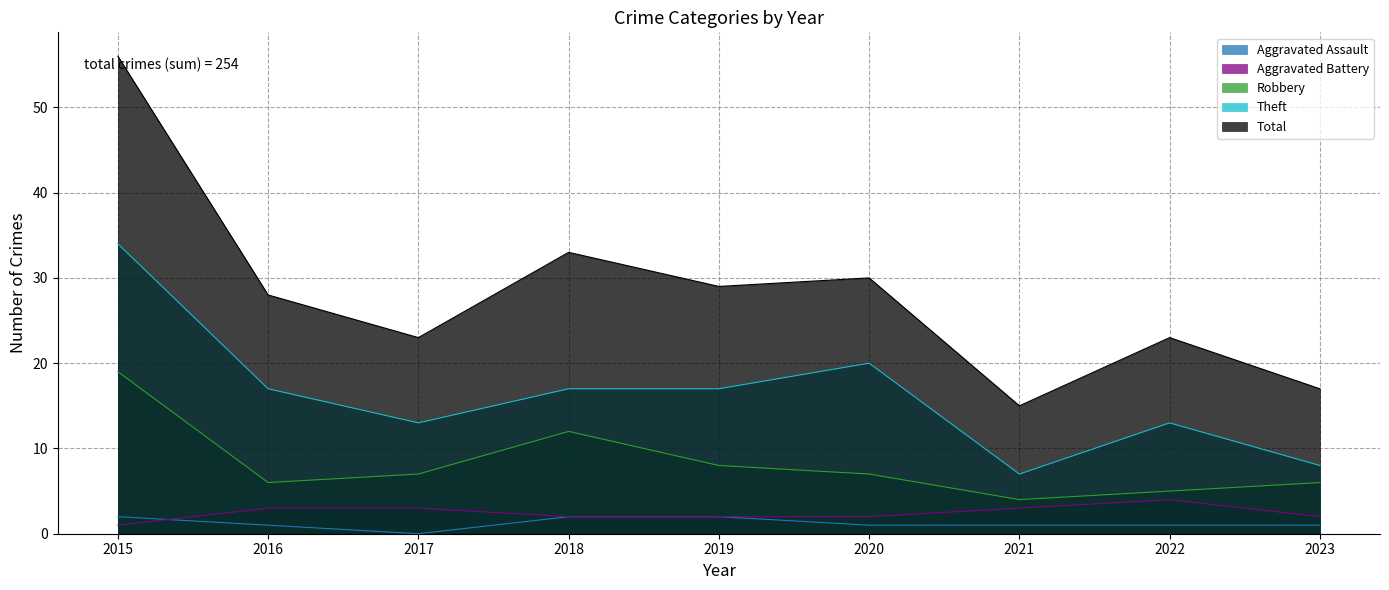

True or false: Aggravated Battery and Total cross at least once.

False